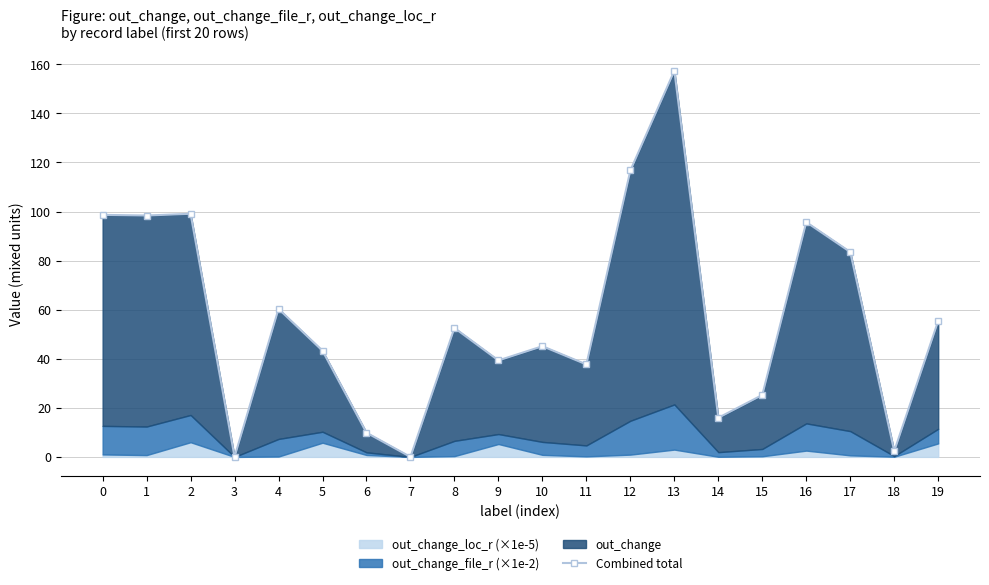

Approximately how many times larger is the value at 18 compared to 10?

0.1